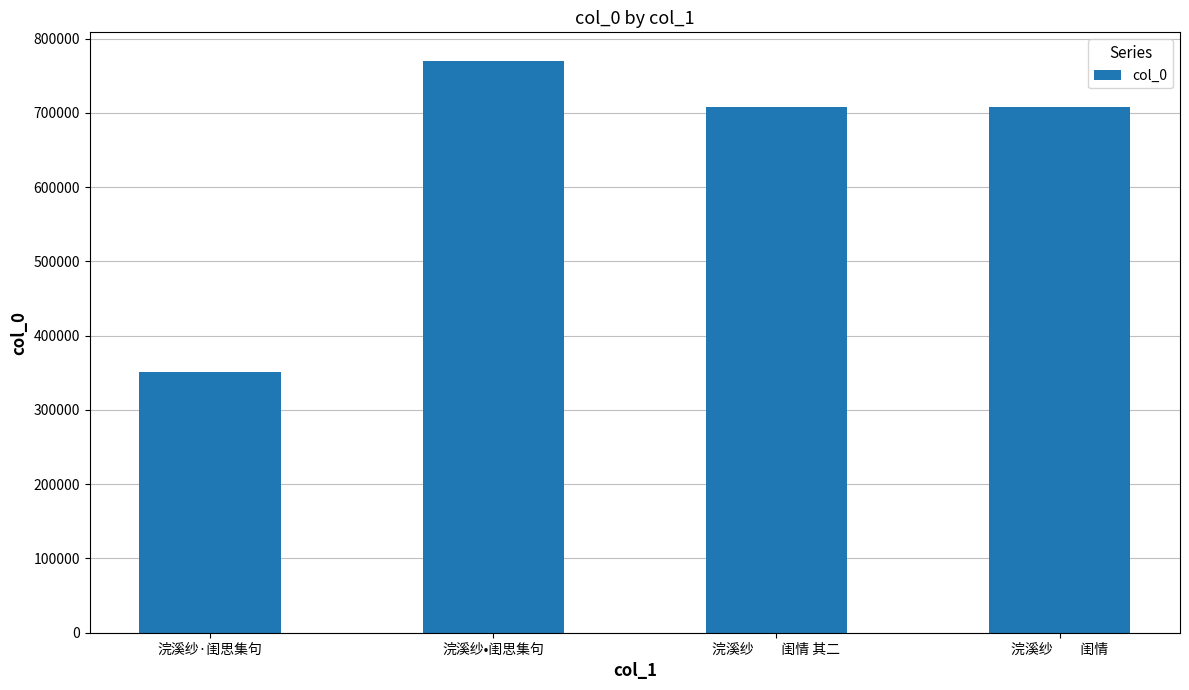

Which category has the highest value across all series?

浣溪纱•闺思集句